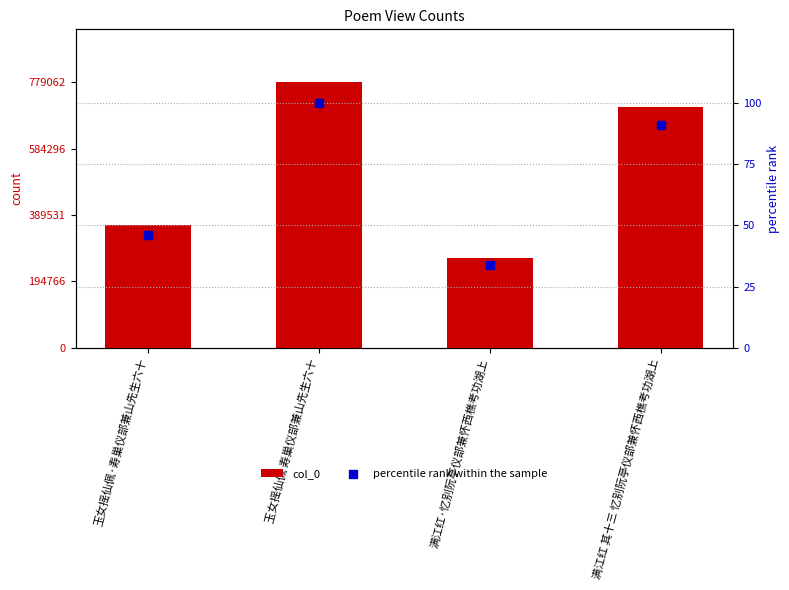

Which series reaches the minimum Y coordinate?

percentile rank within the sample